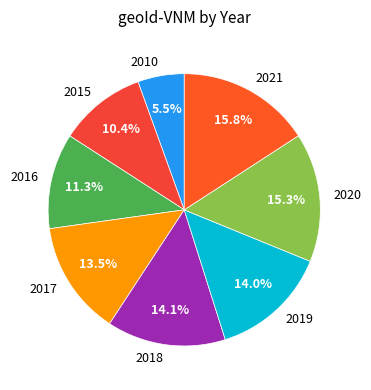

Which category has the biggest portion of the pie?

2021